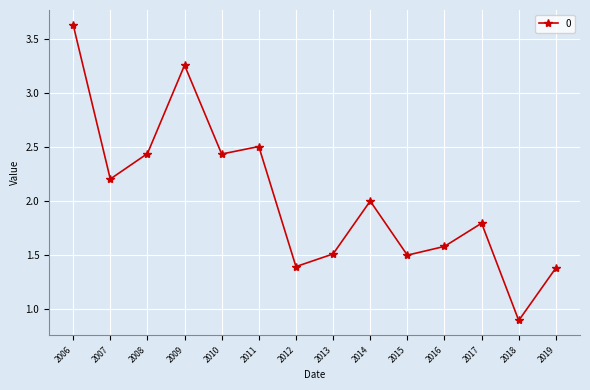

What is the difference between the maximum and minimum values?

2.7